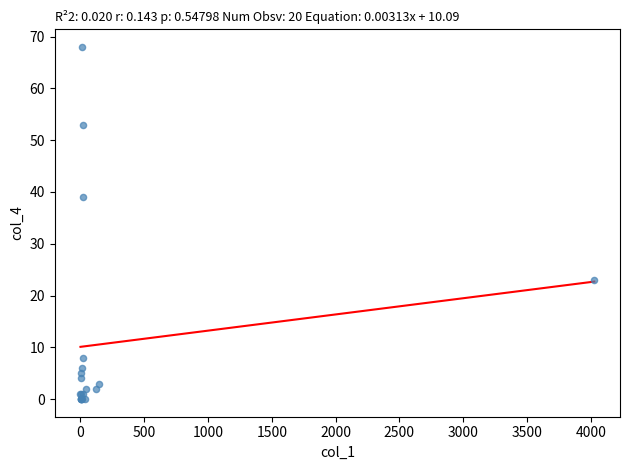

What Y value in the scatter plot is closest to 34?

39